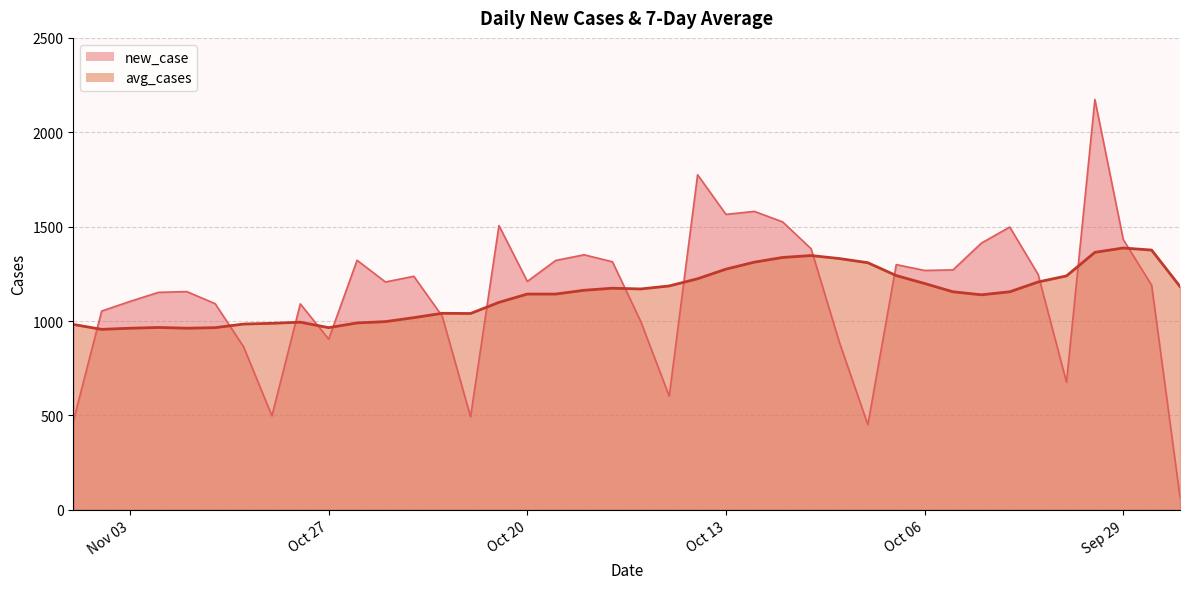

What is the minimum value for new_case?

67